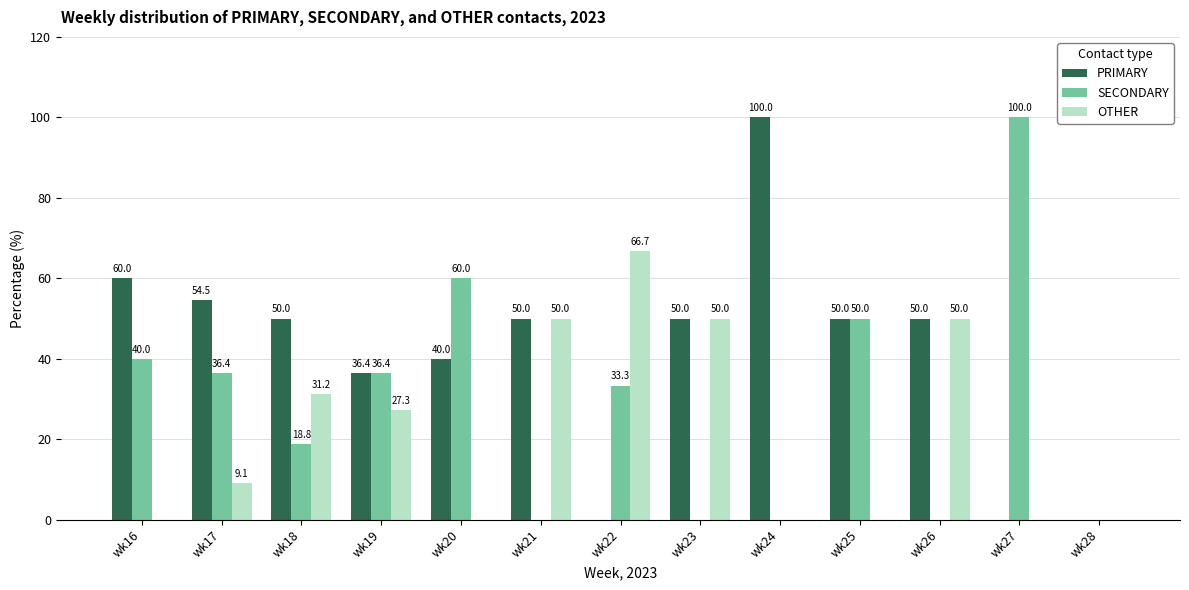

What is the sum of the SECONDARY values at wk24 and wk19?

36.4